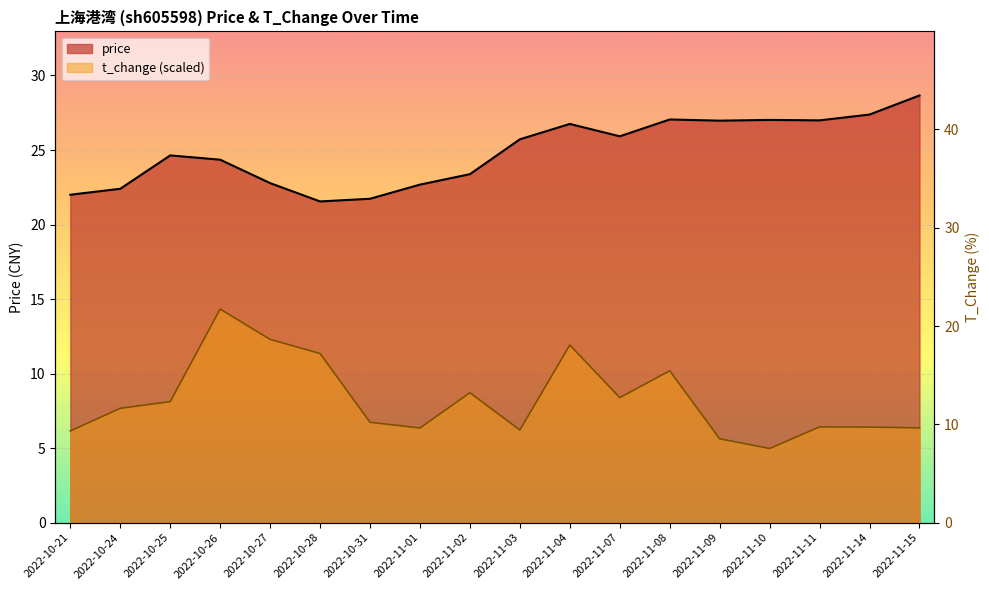

How many interior local valleys does the t_change series have?

4